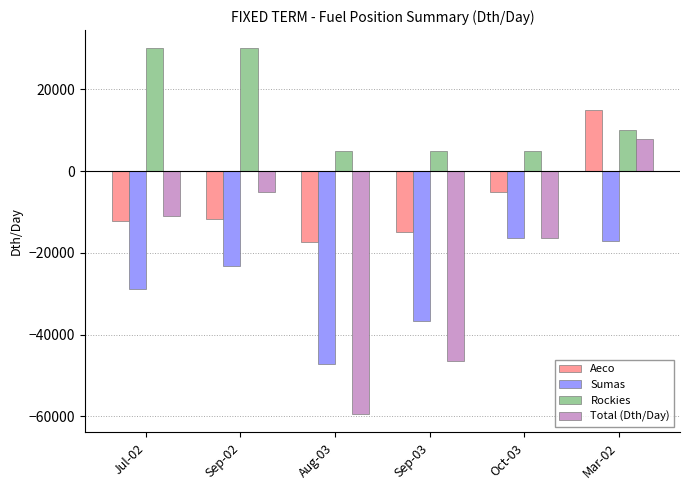

What is the difference between the highest and lowest values at Sep-02?

53333.3